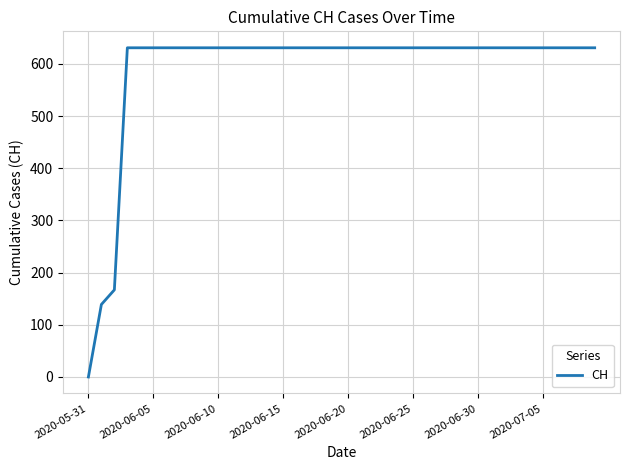

What is the difference between the maximum and minimum values?

631